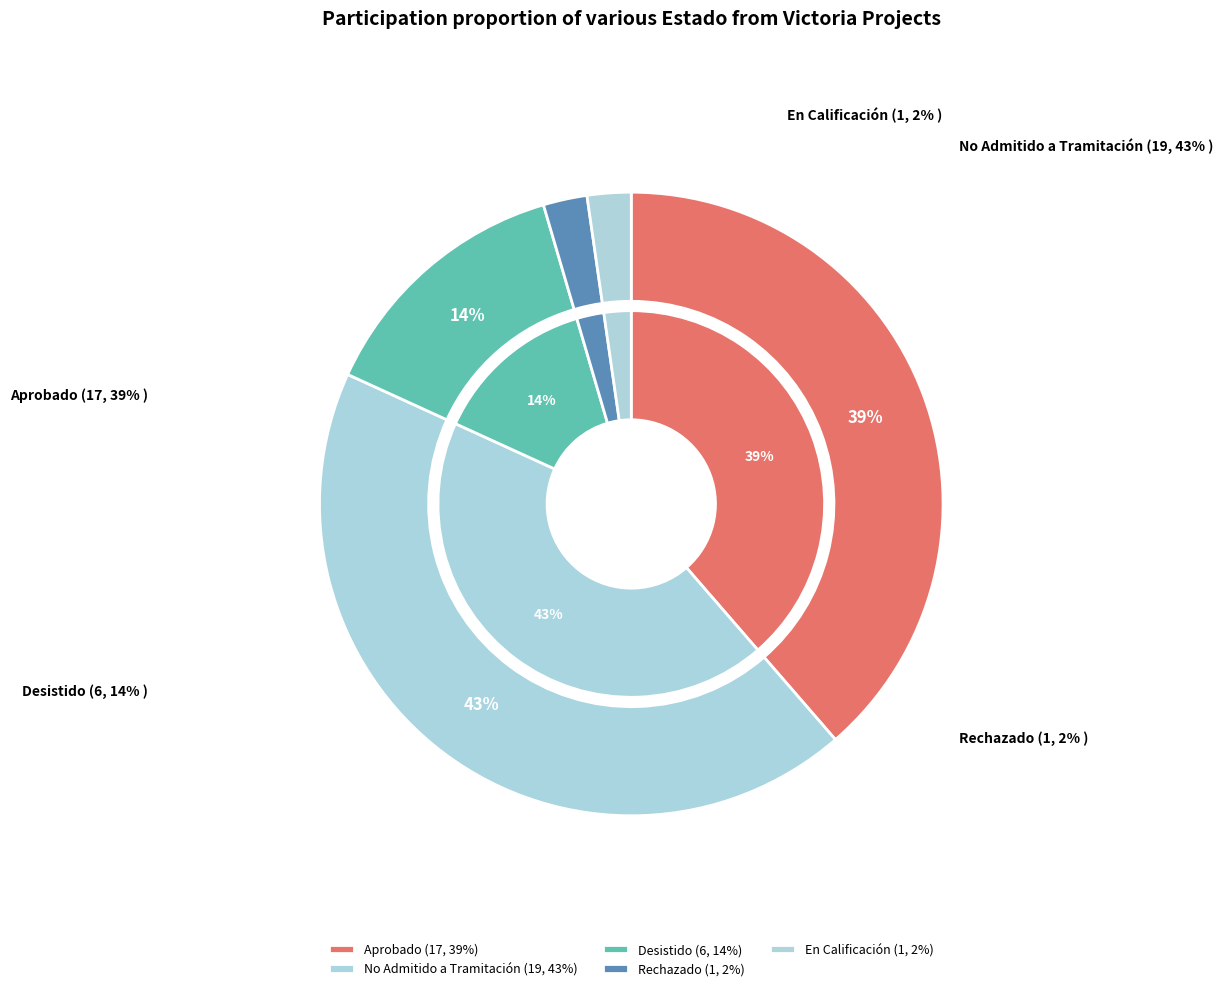

To the nearest percent, what is the difference between the En Calificación and Desistido slice percentages?

11%